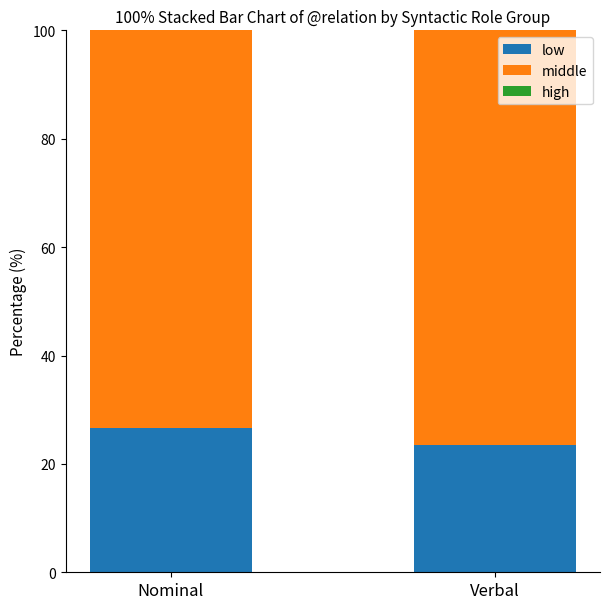

What is the highest value of the low series?

26.7